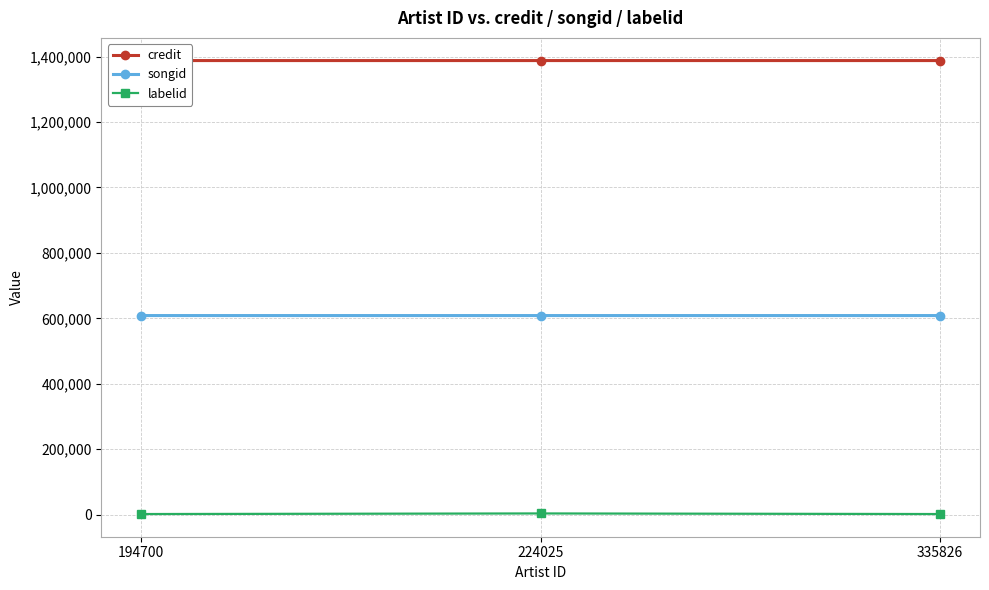

Is it true that labelid equals 5942 at 224025?

False